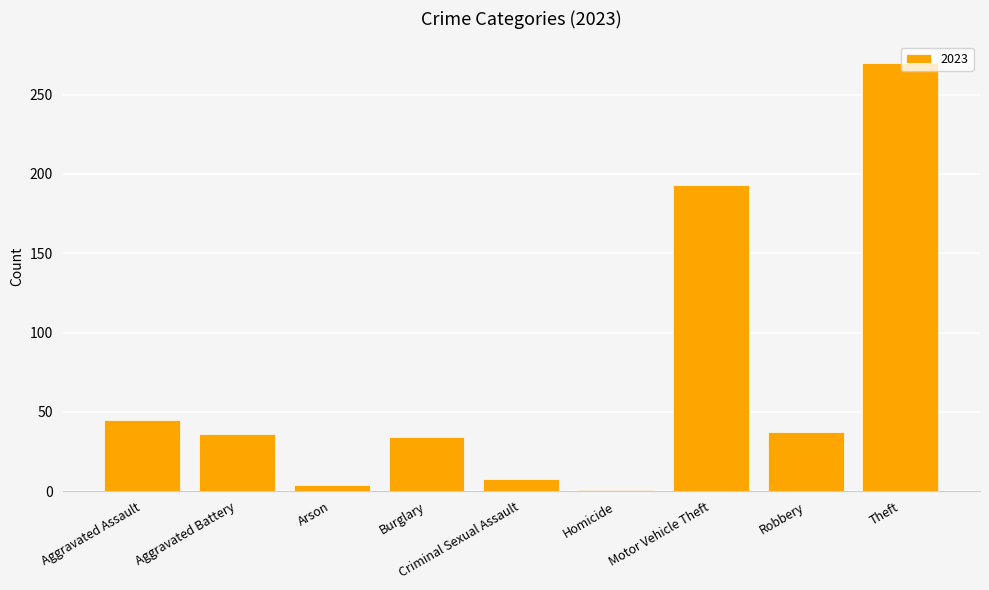

What is the difference between the second highest and minimum values?

192